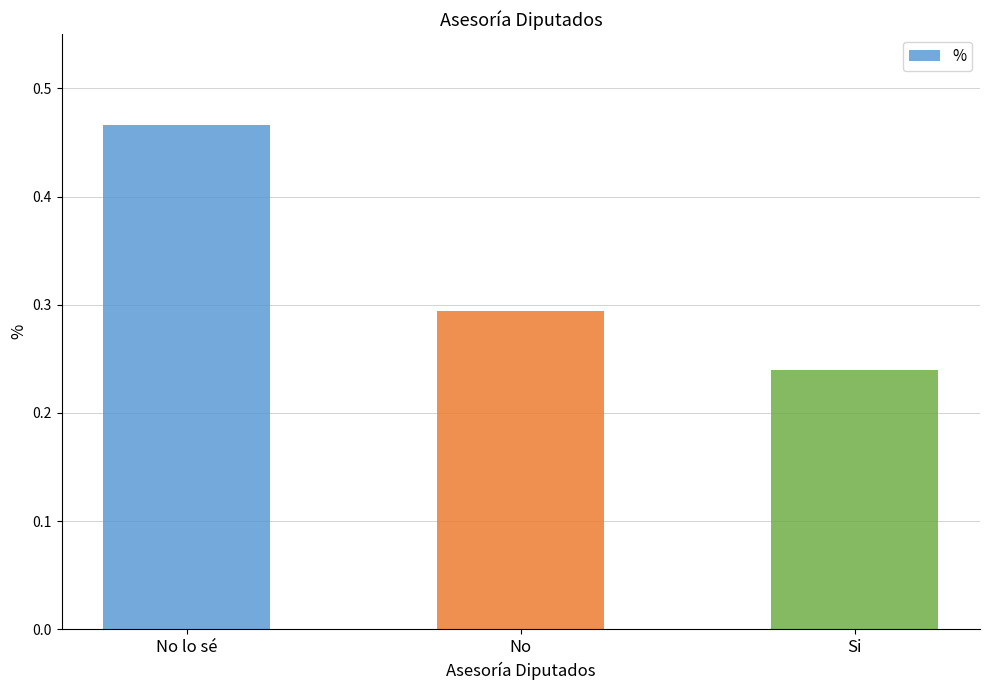

What position from the left is Si?

3